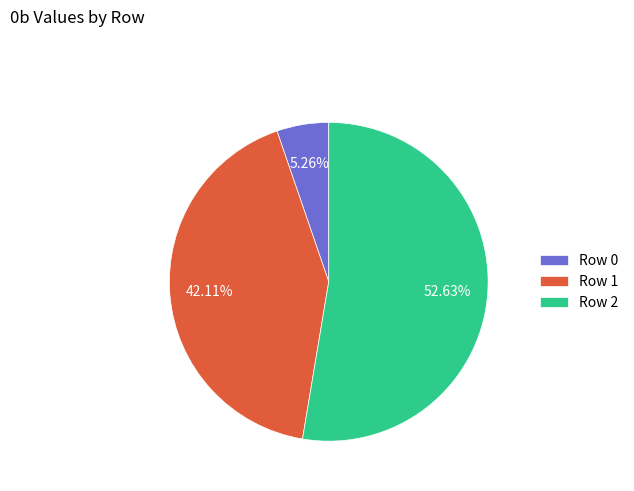

How much of the chart is everything except Row 2?

47.4%